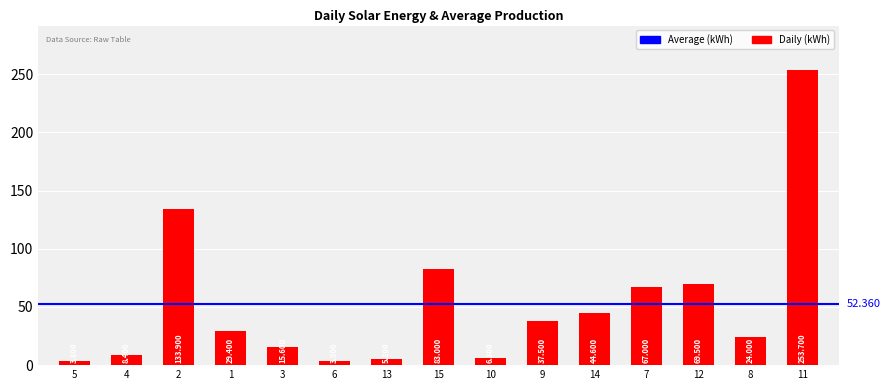

Where does the data first go above 29?

2